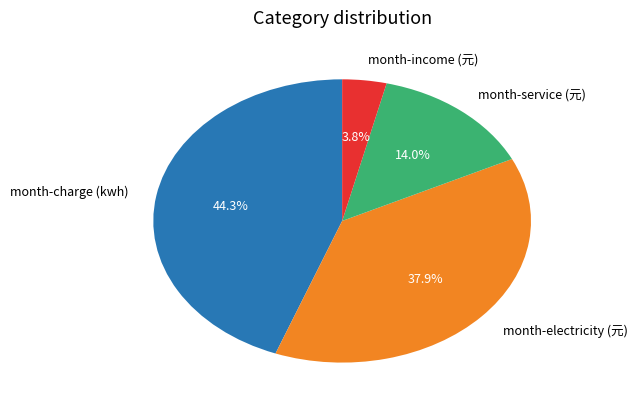

Is there a majority slice in this chart?

No